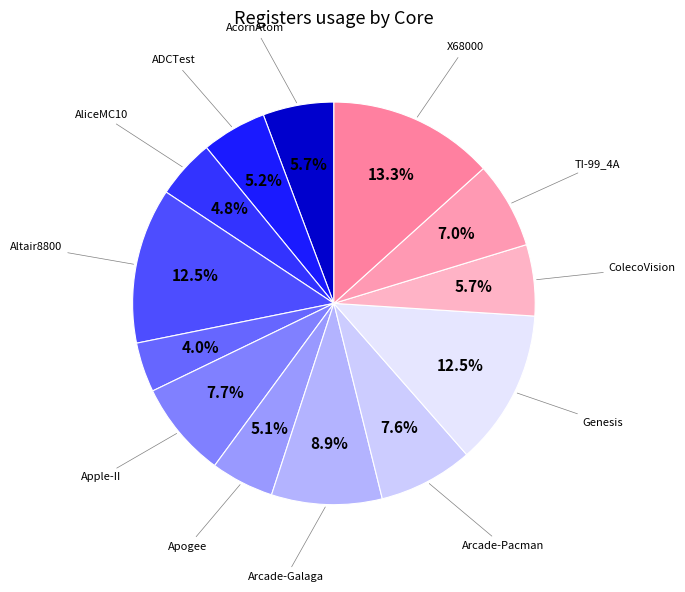

Does any single category account for the majority?

No